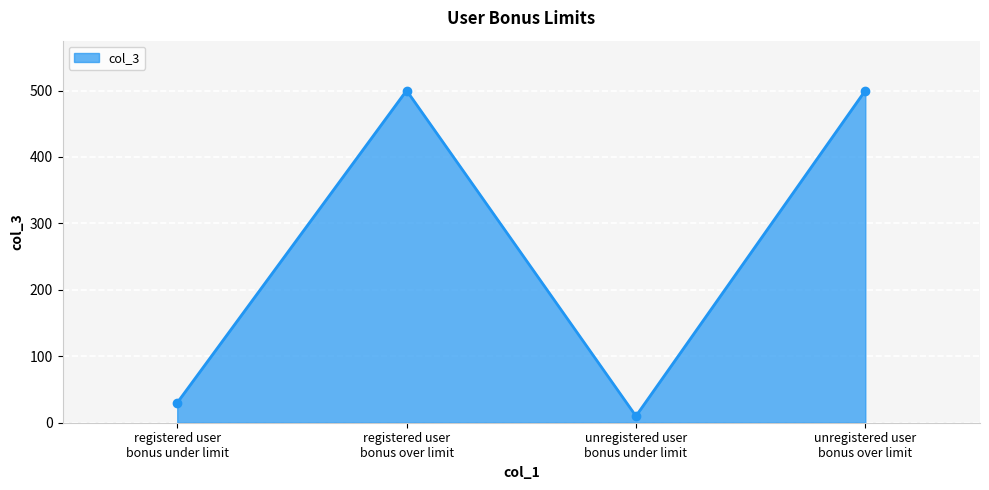

True or false: the data shows 824 at unregistered user
bonus over limit.

False